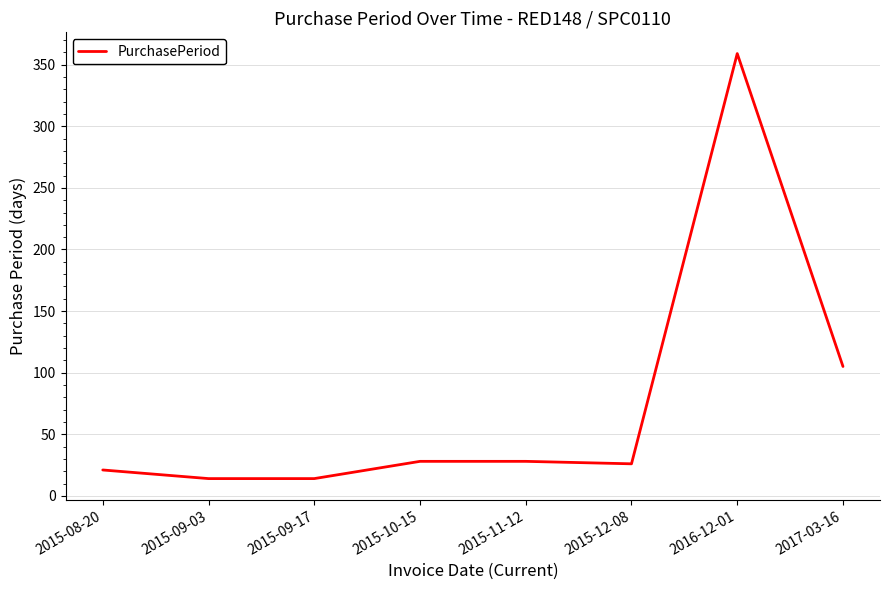

What is the difference between the maximum and minimum values?

345